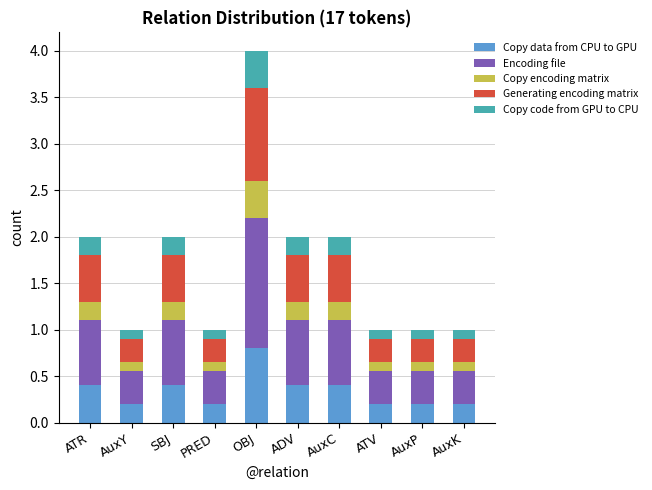

Read the Copy data from CPU to GPU value at PRED.

0.2